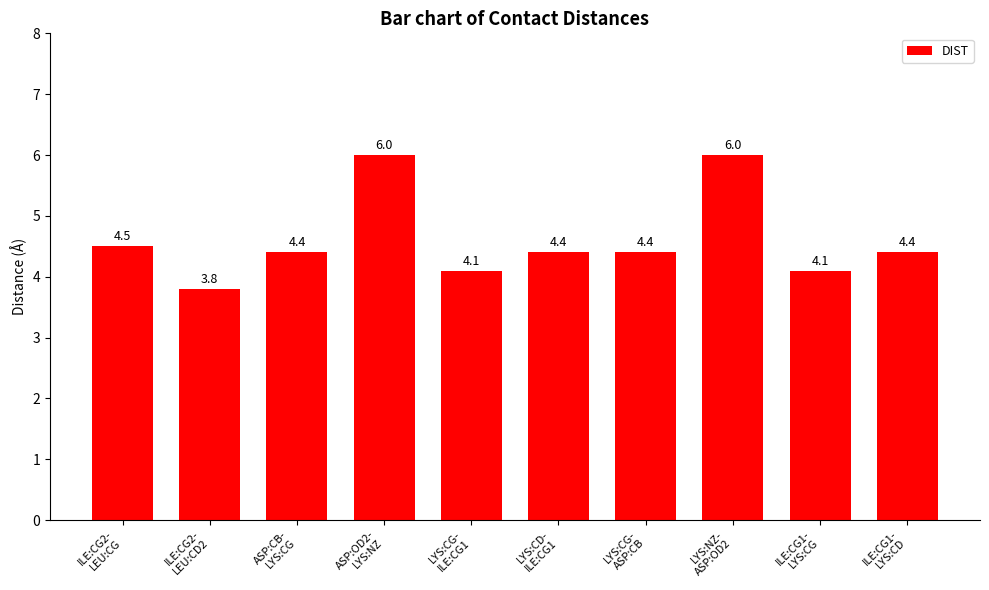

What is the value of the 9th bar from the left?

4.1